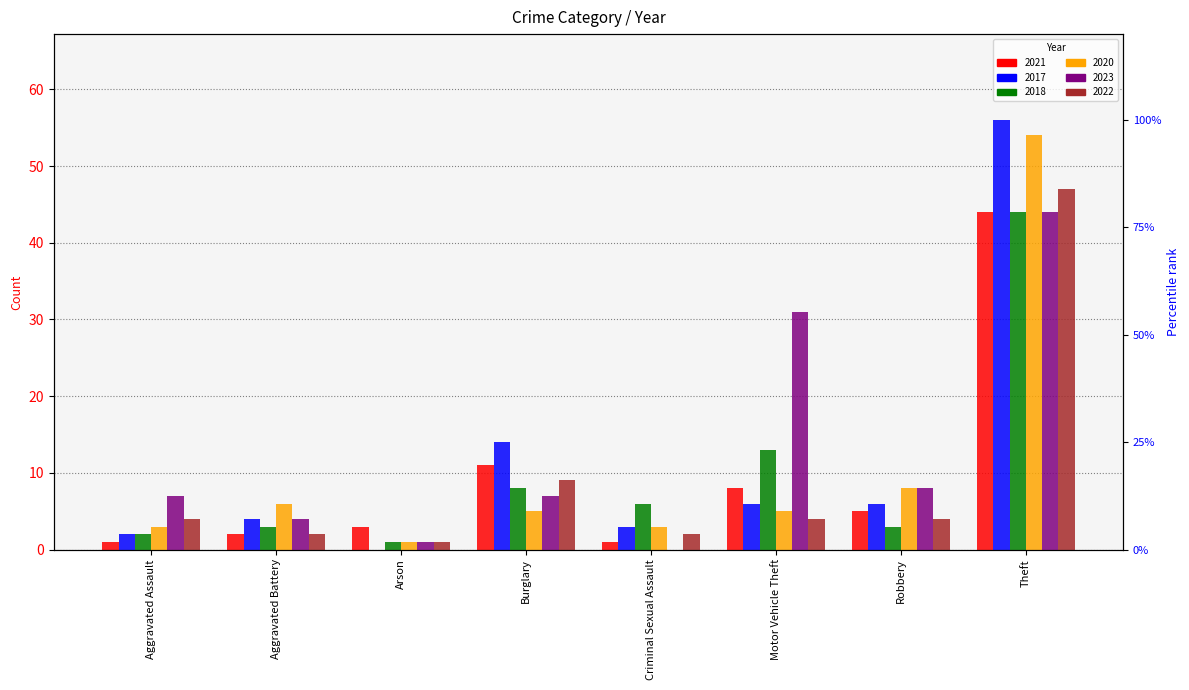

Reading right to left, list all the values displayed in this chart.

2021: 44	5	8	1	11	3	2	1
2017: 56	6	6	3	14	0	4	2
2018: 44	3	13	6	8	1	3	2
2020: 54	8	5	3	5	1	6	3
2023: 44	8	31	0	7	1	4	7
2022: 47	4	4	2	9	1	2	4